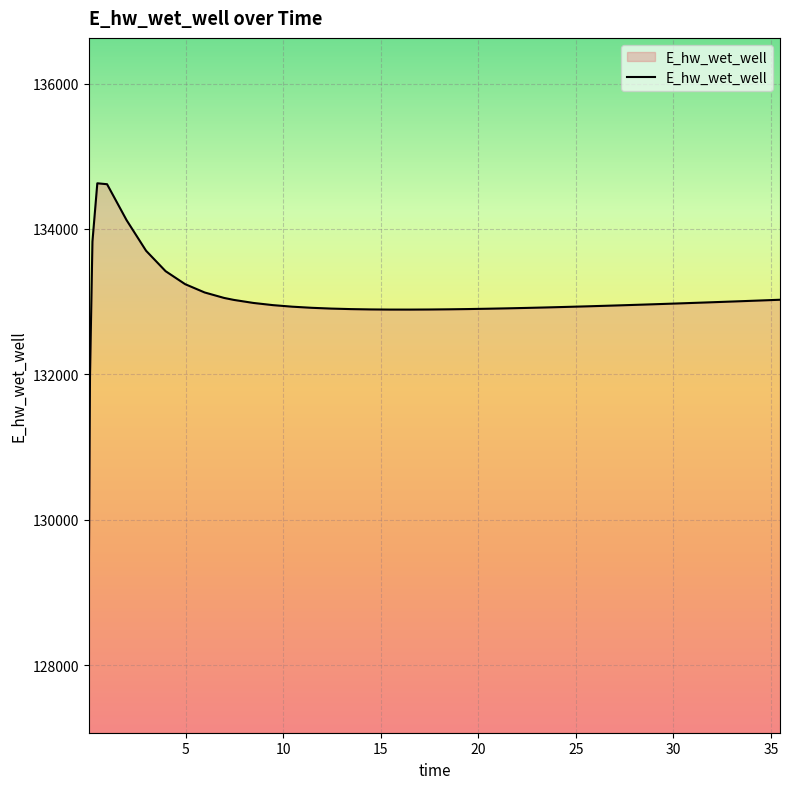

What is the maximum value shown in the chart?

134628.1